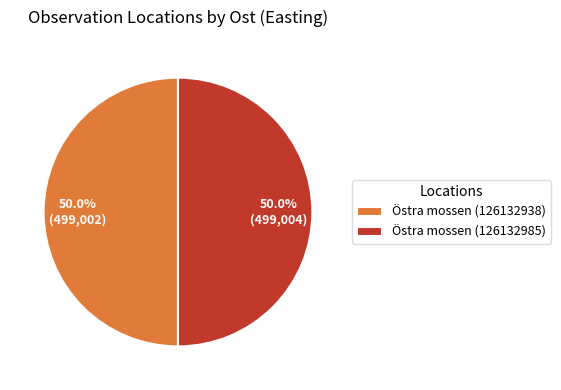

Is it true that Östra mossen (126132985) is 50% of the pie?

True